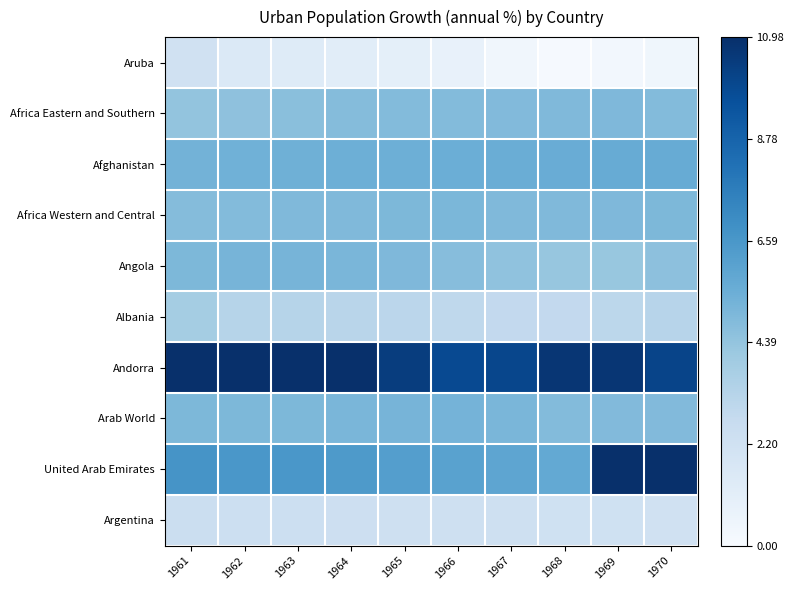

Between 1965 and 1970, which series saw the biggest shift?

United Arab Emirates